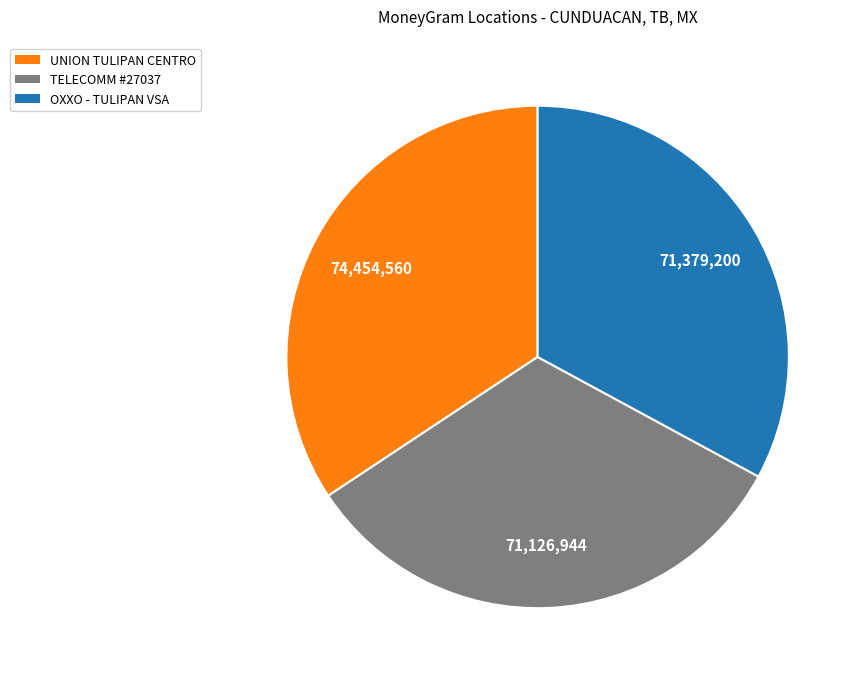

Does any single category account for the majority?

No